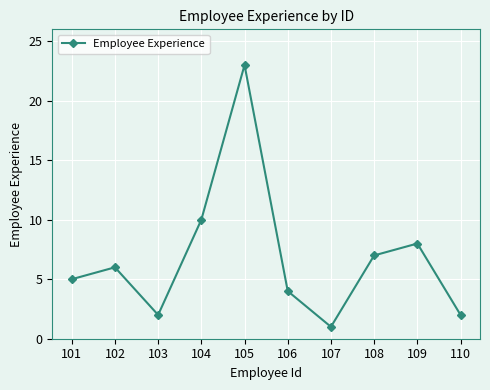

Reading left to right, list all the values displayed in this chart.

101=5	102=6	103=2	104=10	105=23	106=4	107=1	108=7	109=8	110=2